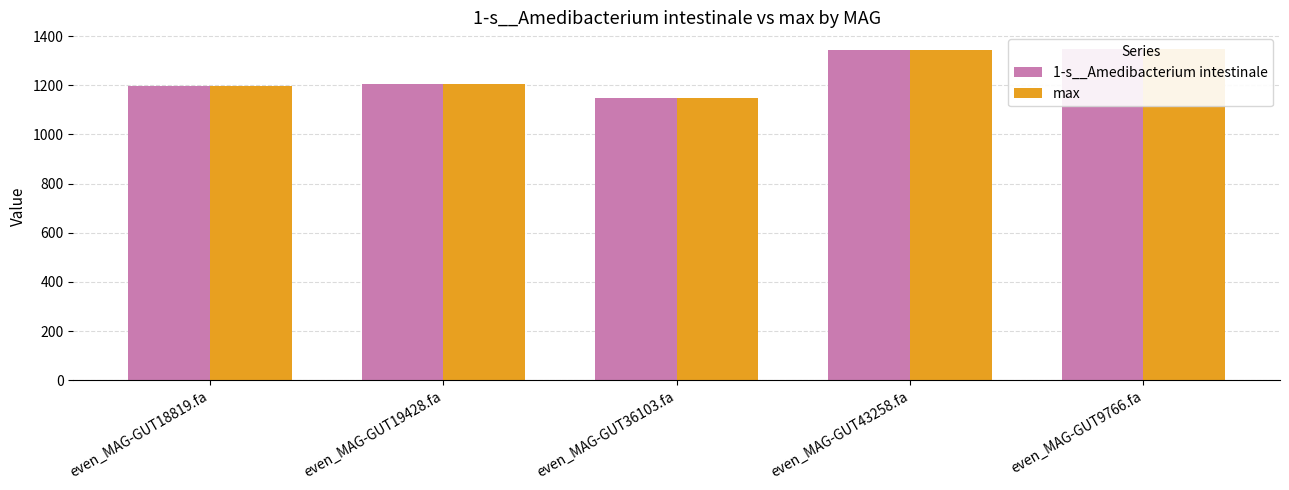

What is the sum of the max values at even_MAG-GUT18819.fa and even_MAG-GUT43258.fa?

2542.0